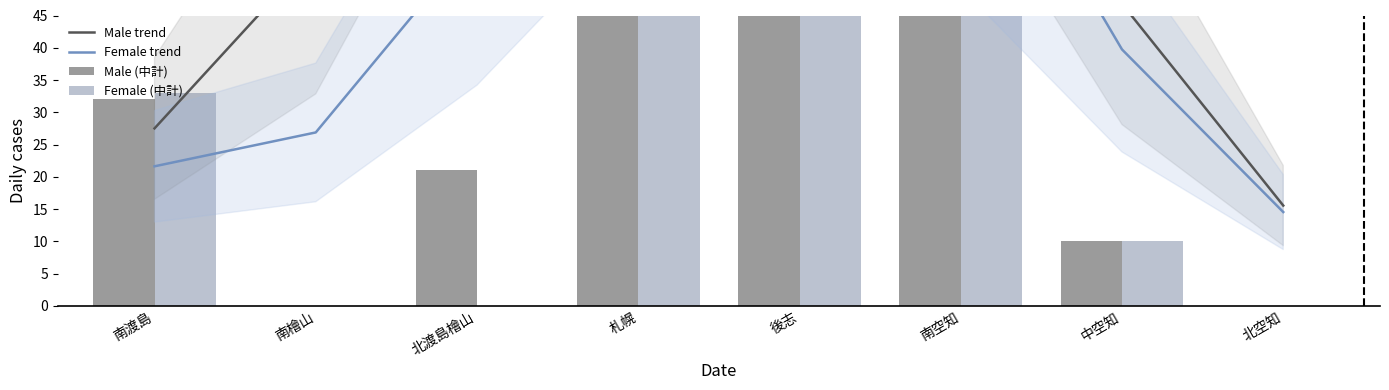

Rank the categories by Male trend value from highest to lowest.

札幌, 後志, 北渡島檜山, 南空知, 南檜山, 中空知, 南渡島, 北空知